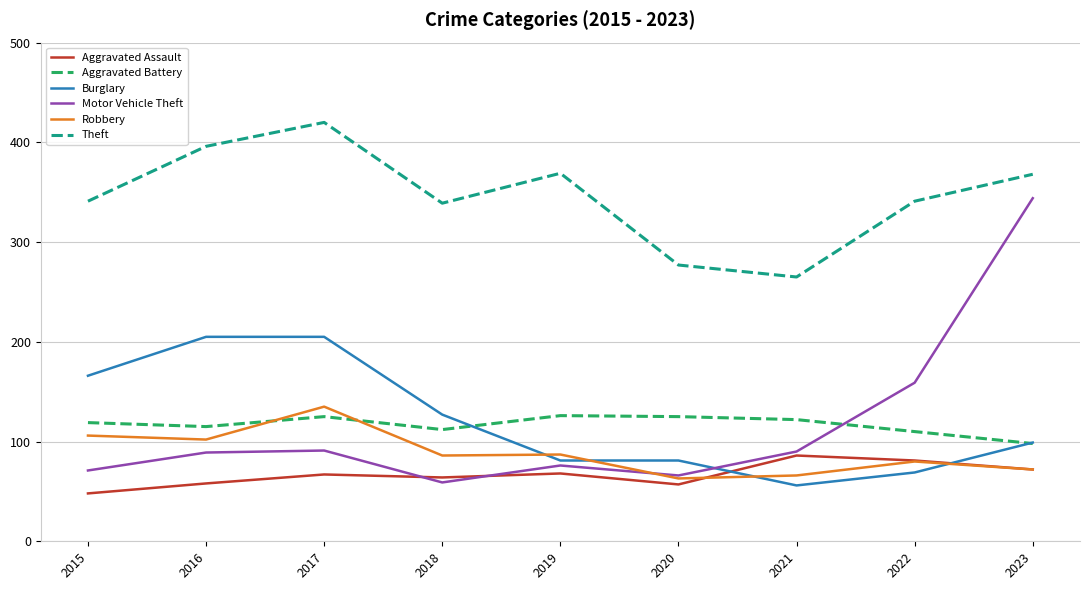

What is the minimum value shown in the chart?

48